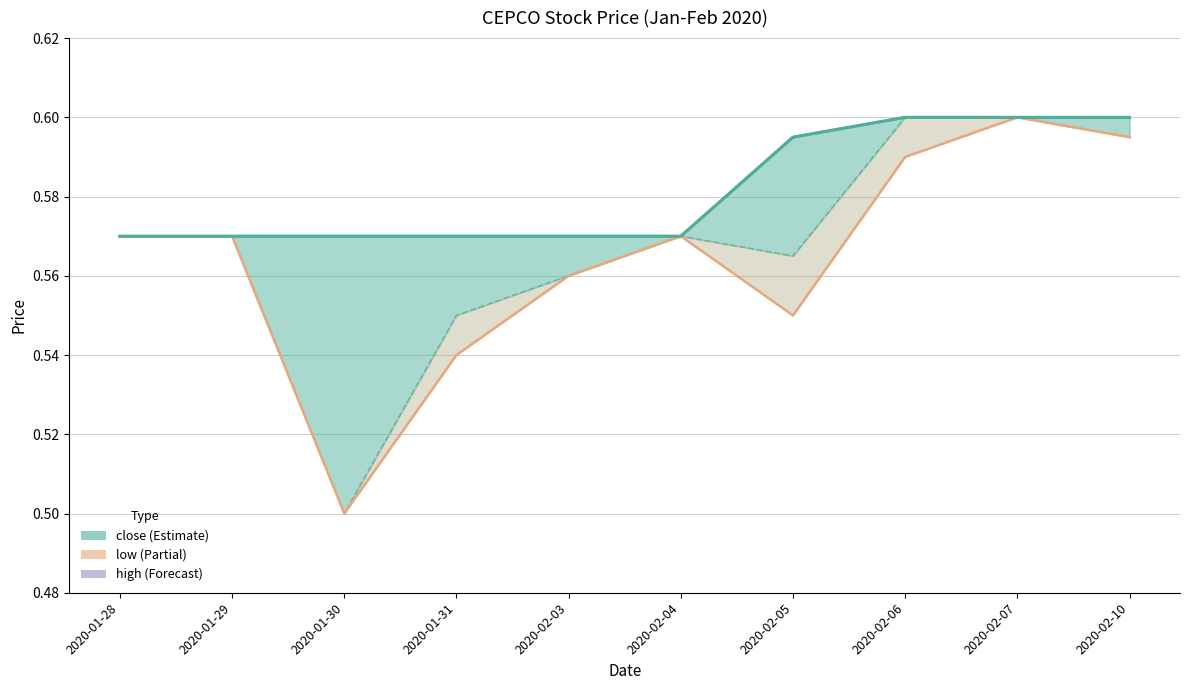

Is the value of close at 2020-02-04 greater than the value of high at 2020-02-05?

No